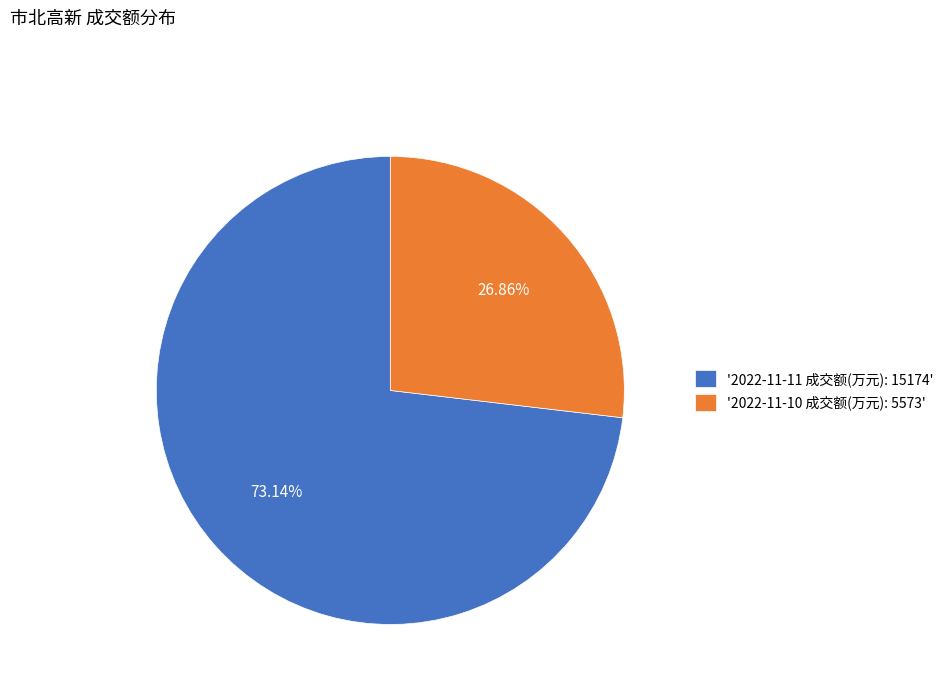

Rank the categories by value from lowest to highest.

'2022-11-10 成交额(万元): 5573', '2022-11-11 成交额(万元): 15174'